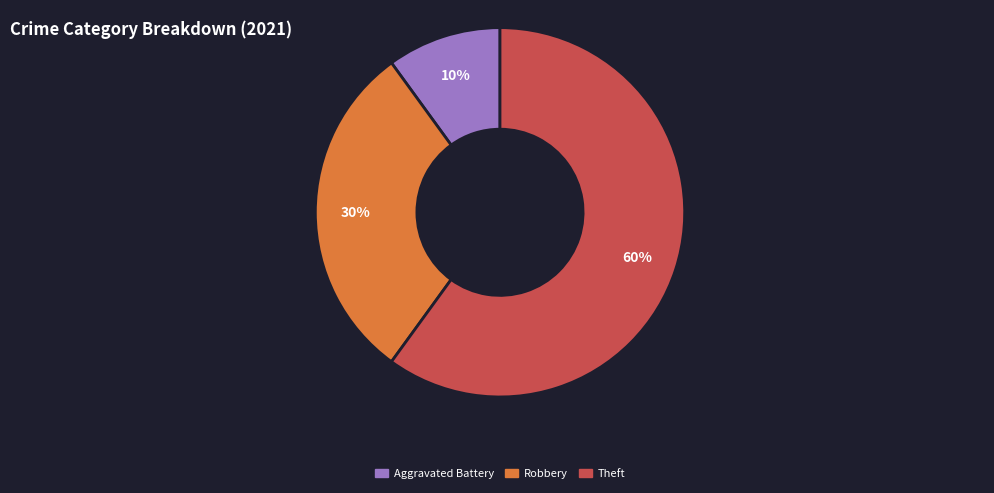

Rank the categories by value from highest to lowest.

Theft, Robbery, Aggravated Battery